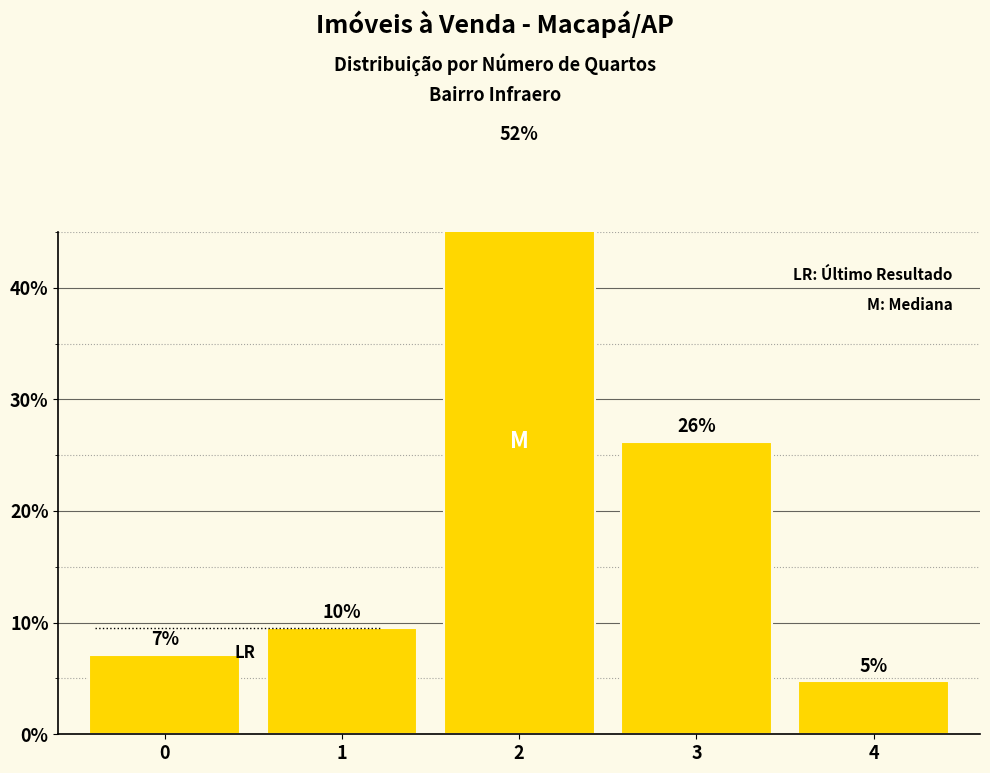

What is the average value?

20.0